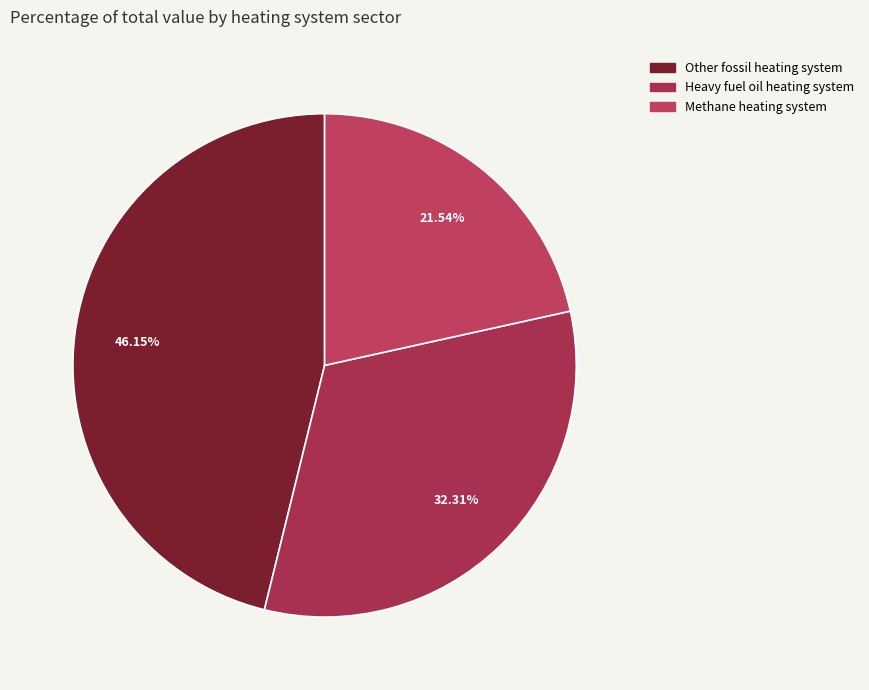

To the nearest percent, what is the average slice percentage?

33%